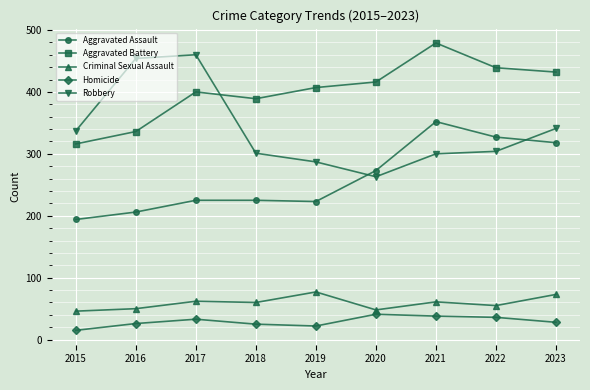

The value of Aggravated Battery at 2017 is 400. True or false?

True